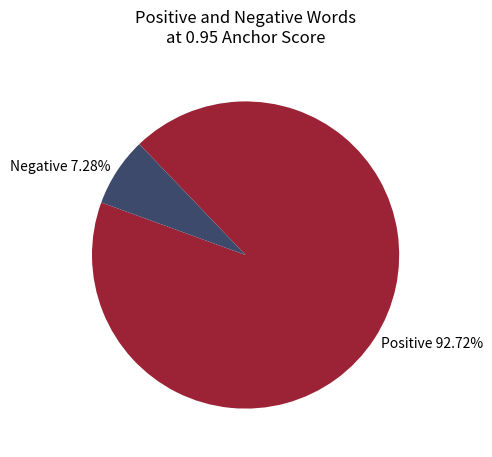

Is there a majority slice in this chart?

Yes